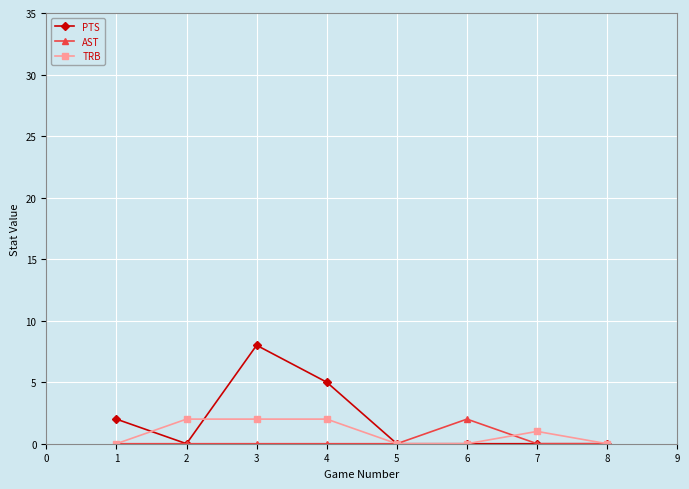

What is the greatest value displayed?

8